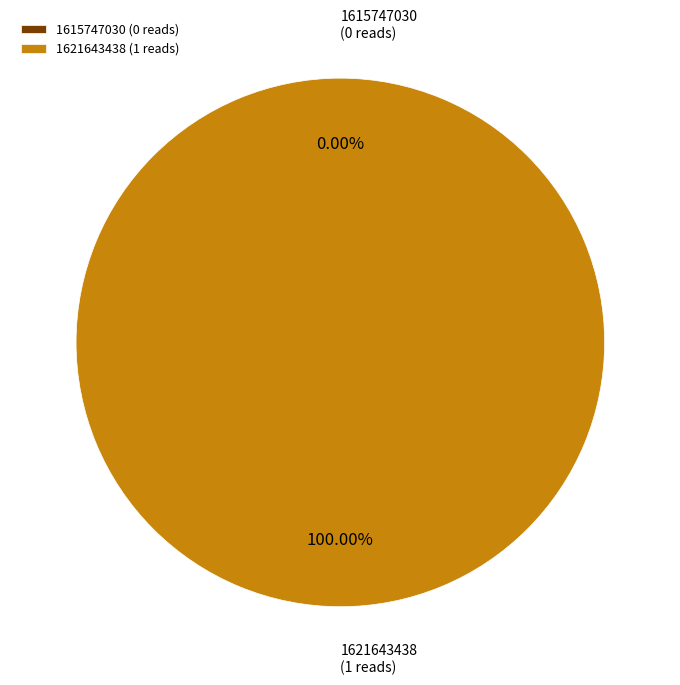

The 1621643438 slice represents 99% of the pie. True or false?

False